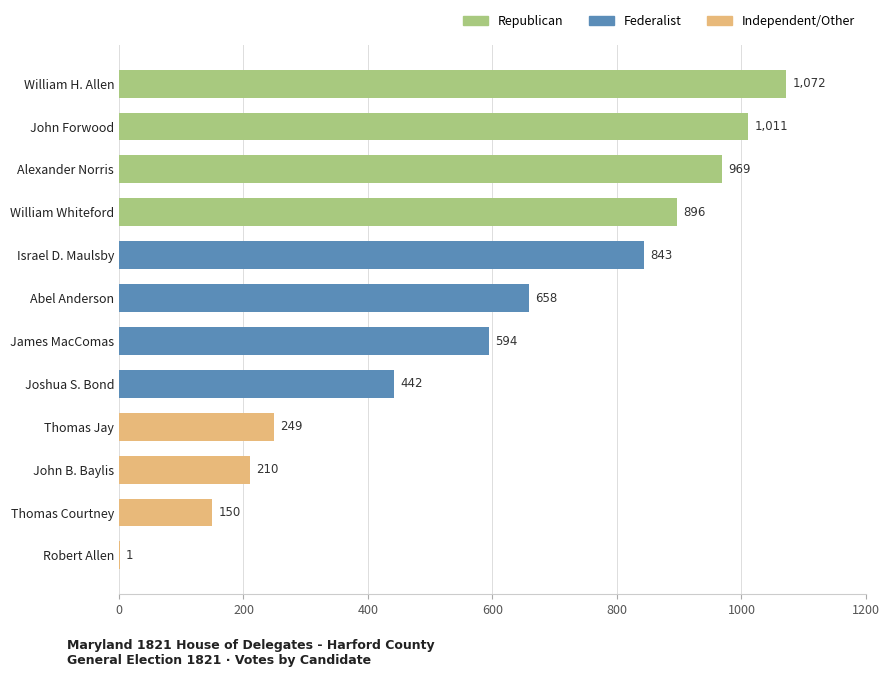

What is the maximum value shown in the chart?

1072